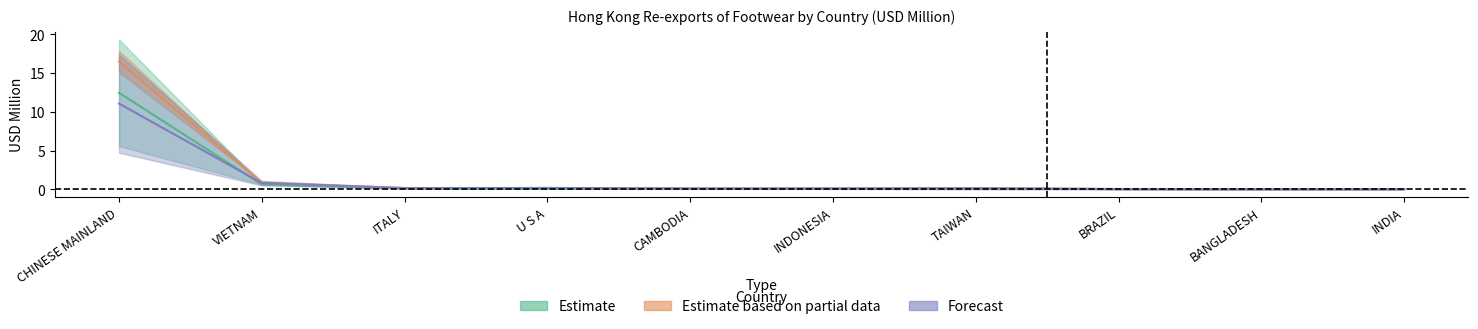

How many lines are shown in the chart?

3